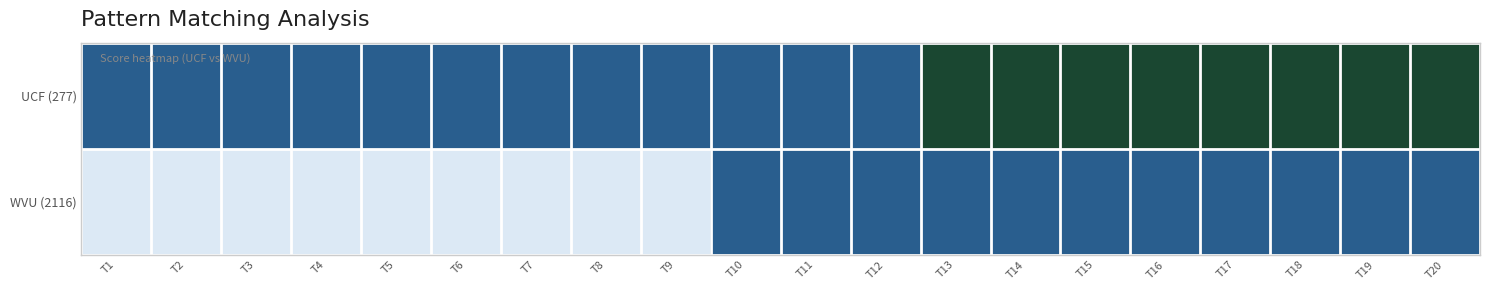

Rank the series at T17 from highest to lowest value.

UCF (277), WVU (2116)